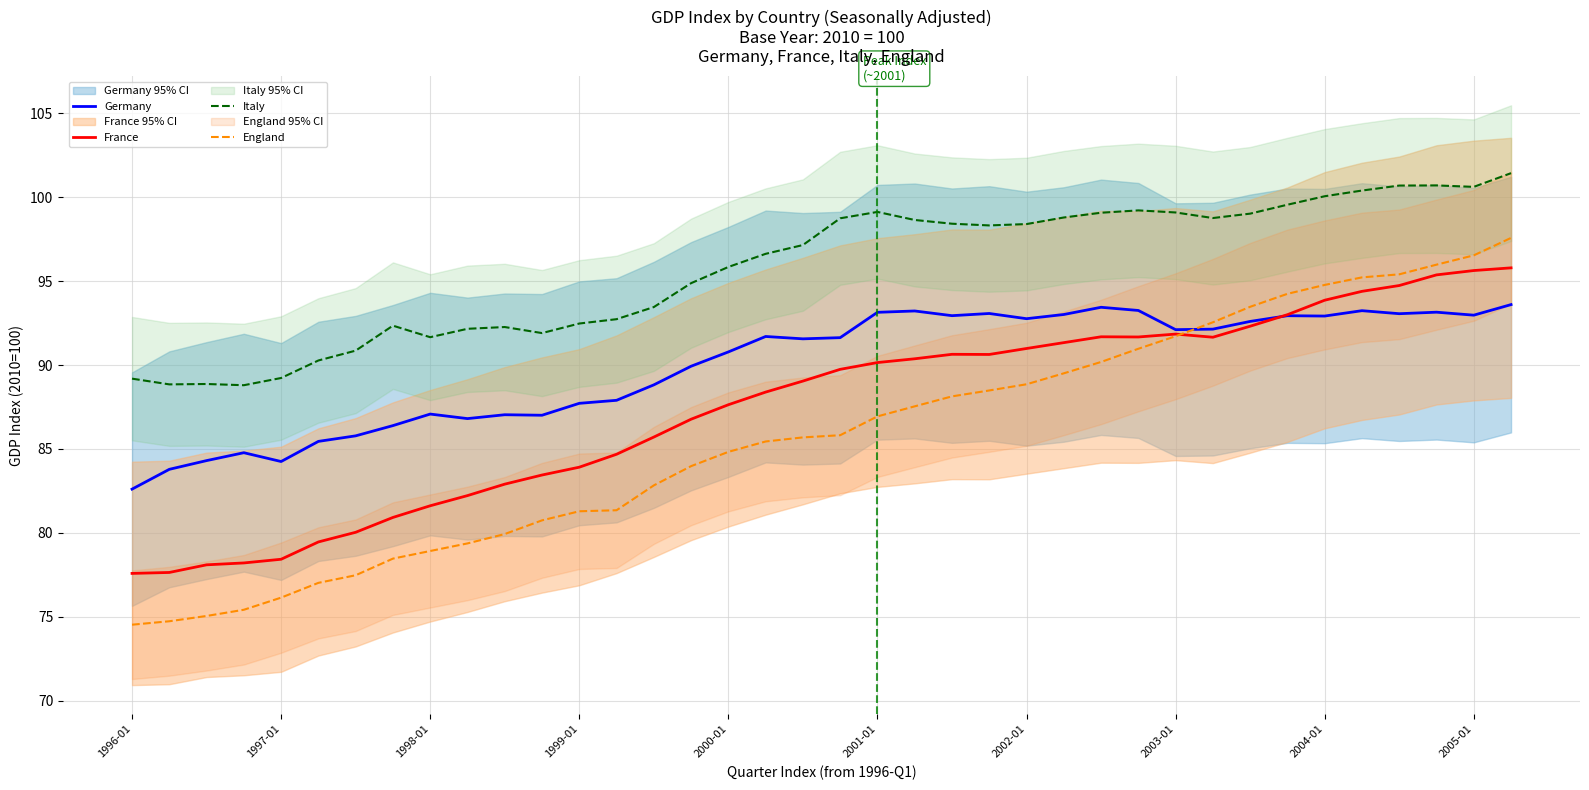

What is the highest value of the Germany series?

93.6